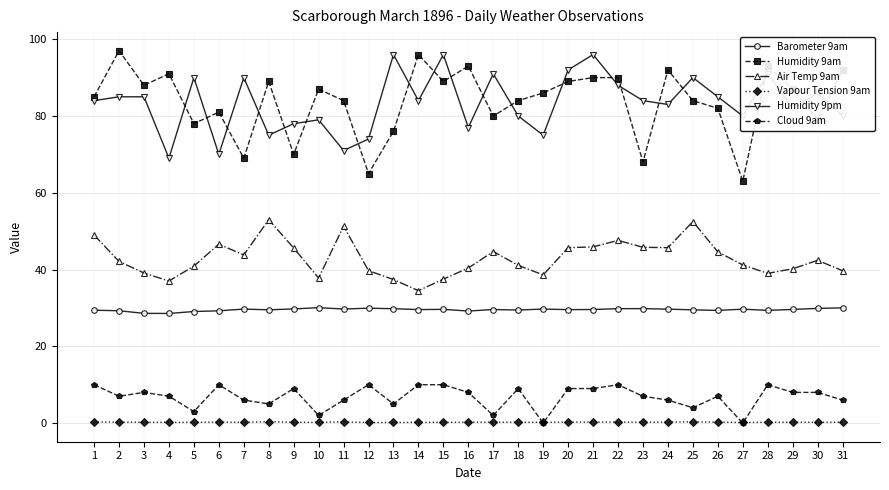

Between 12 and 21, which series saw the biggest shift?

Humidity 9am